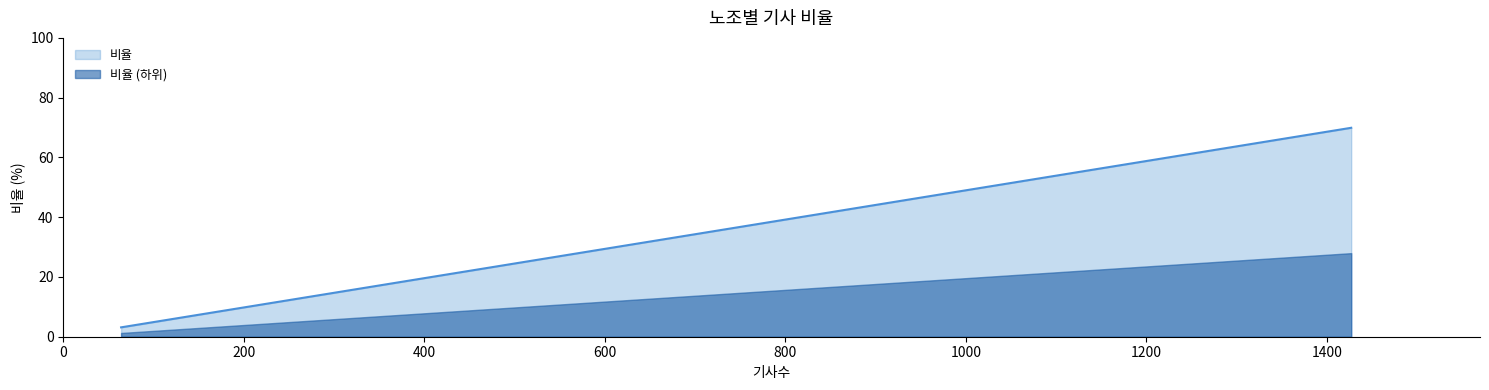

Which series has the largest total across all categories?

비율